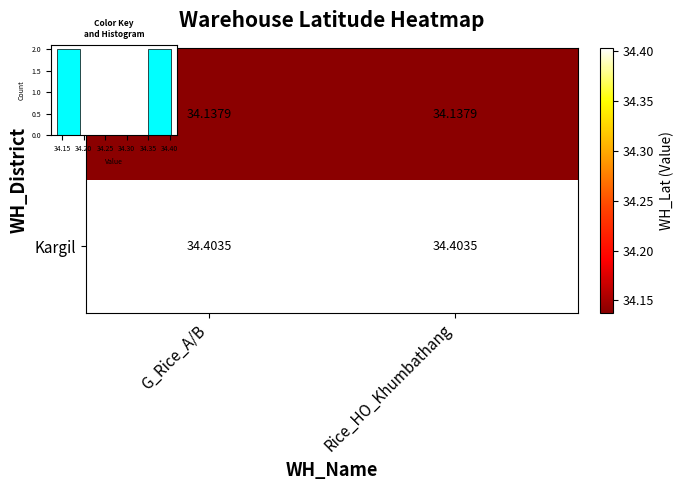

Which series has the largest range (max minus min)?

Leh